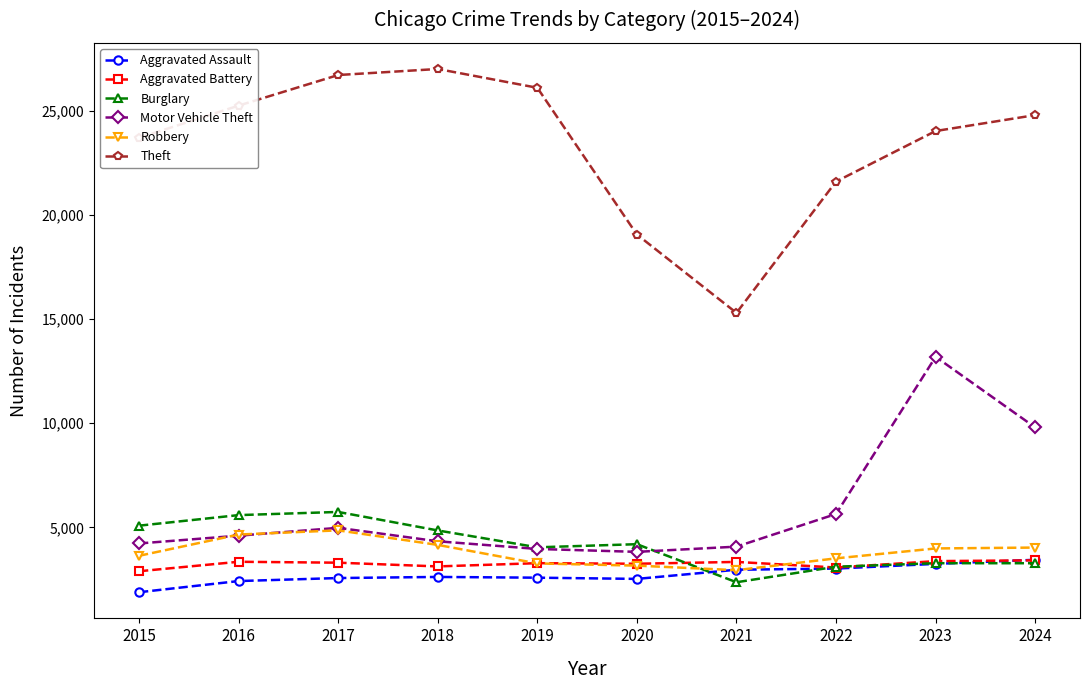

How many lines are shown in the chart?

6